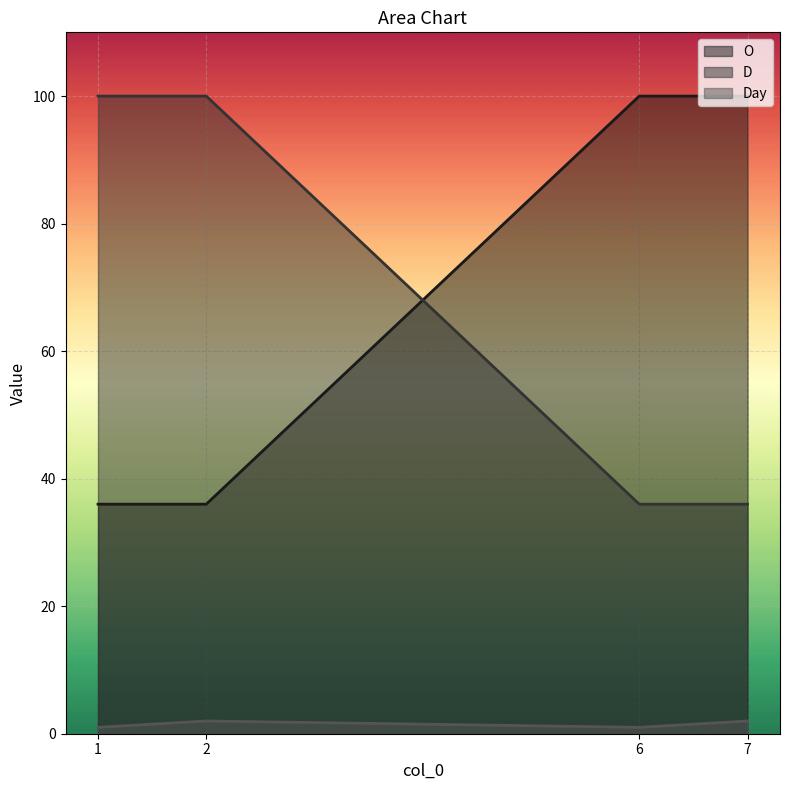

How many lines are shown in the chart?

3